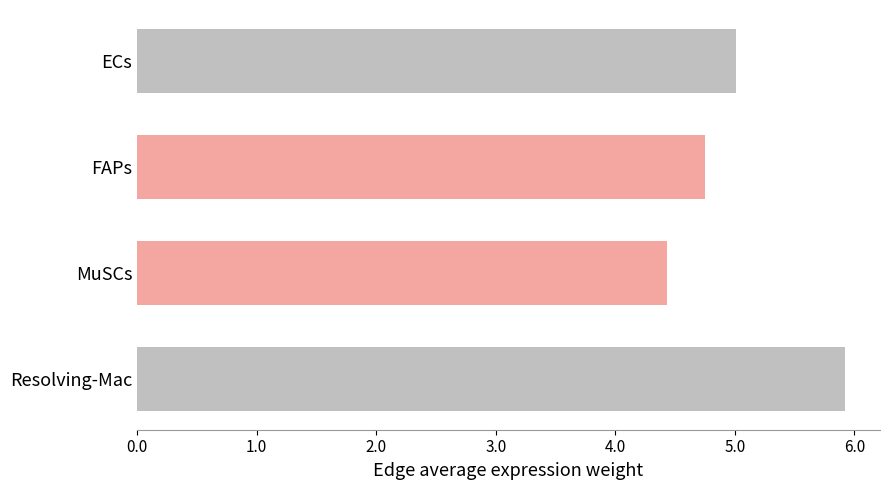

Which has a higher value, Resolving-Mac or MuSCs?

Resolving-Mac